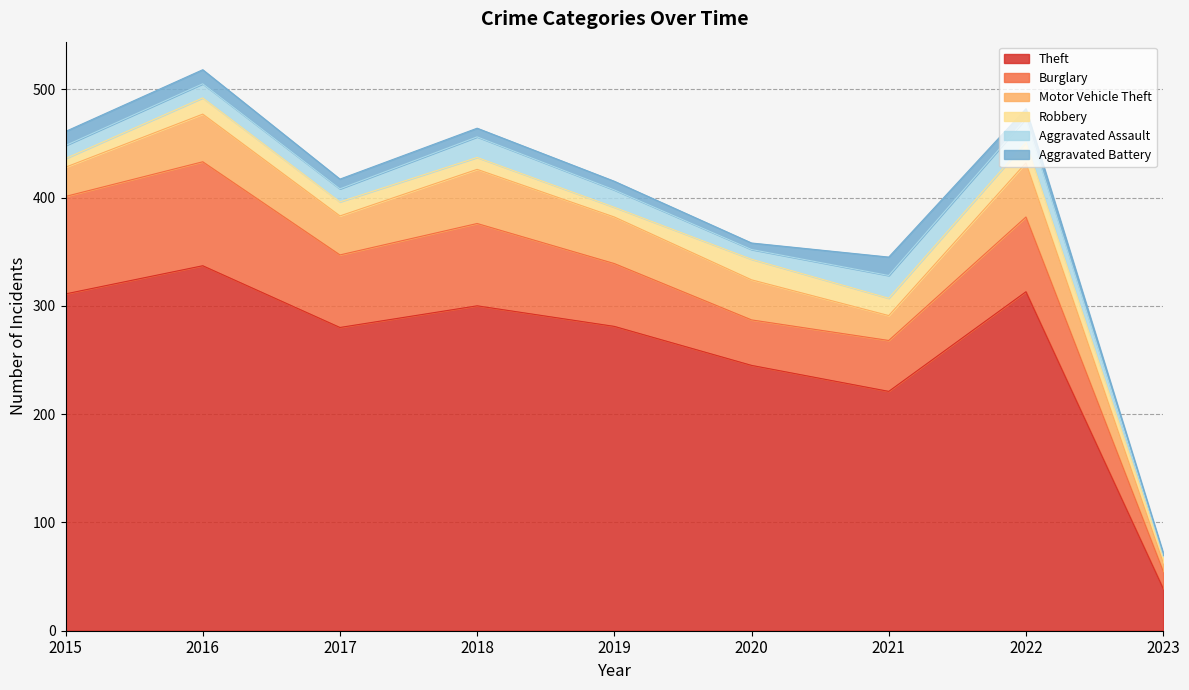

What is the difference between the maximum and minimum values in the Aggravated Assault series?

21